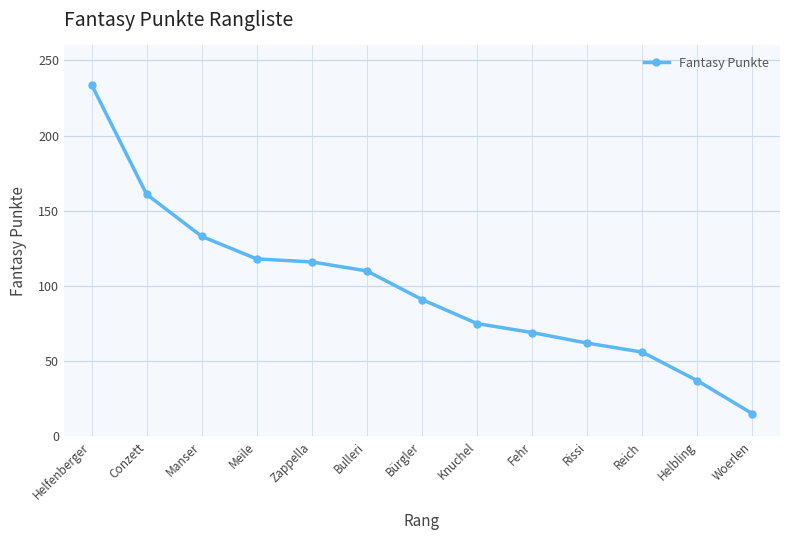

What is the difference between the values at Manser and Meile?

15